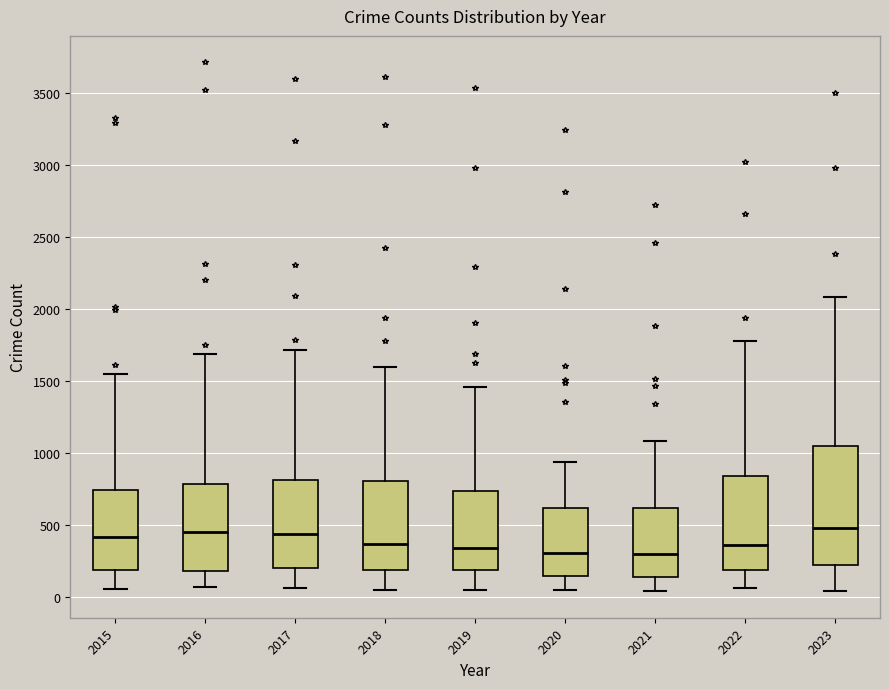

Reading left to right, transcribe this box plot: for each box, give where its median line is, the range the box spans, and where its two whiskers end, as read against the y-axis. The values are not printed on the chart, so give them approximately, as read against the axis.

2015: median 400, box 200 to 750, whiskers 50 to 1550
2016: median 450, box 200 to 800, whiskers 50 to 1700
2017: median 450, box 200 to 800, whiskers 50 to 1700
2018: median 350, box 200 to 800, whiskers 50 to 1600
2019: median 350, box 200 to 750, whiskers 50 to 1450
2020: median 300, box 150 to 600, whiskers 50 to 950
2021: median 300, box 150 to 600, whiskers 50 to 1100
2022: median 350, box 200 to 850, whiskers 50 to 1800
2023: median 500, box 200 to 1050, whiskers 50 to 2100